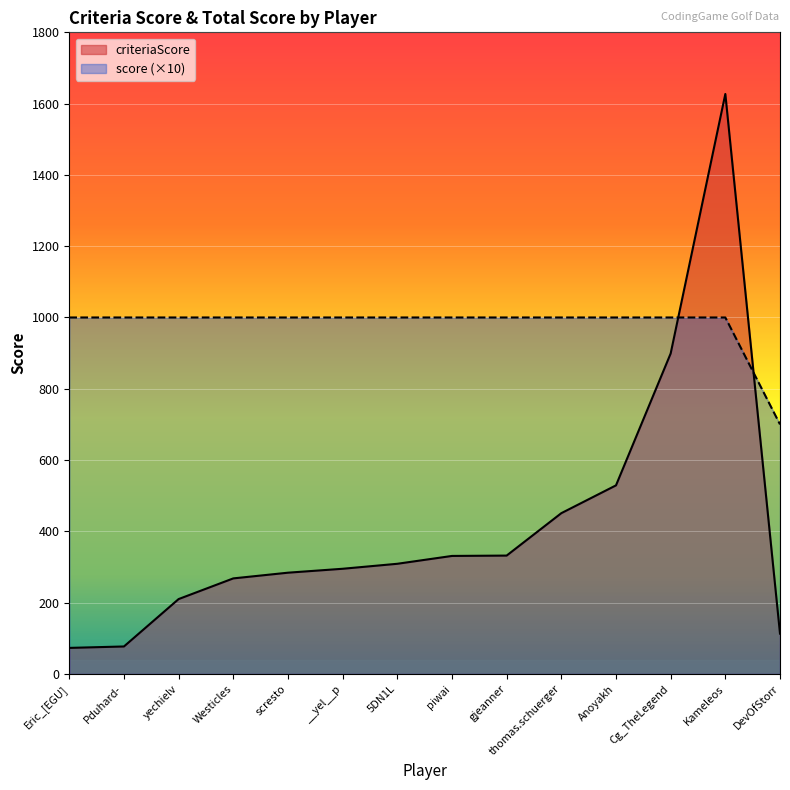

True or false: criteriaScore and score intersect in this chart.

True